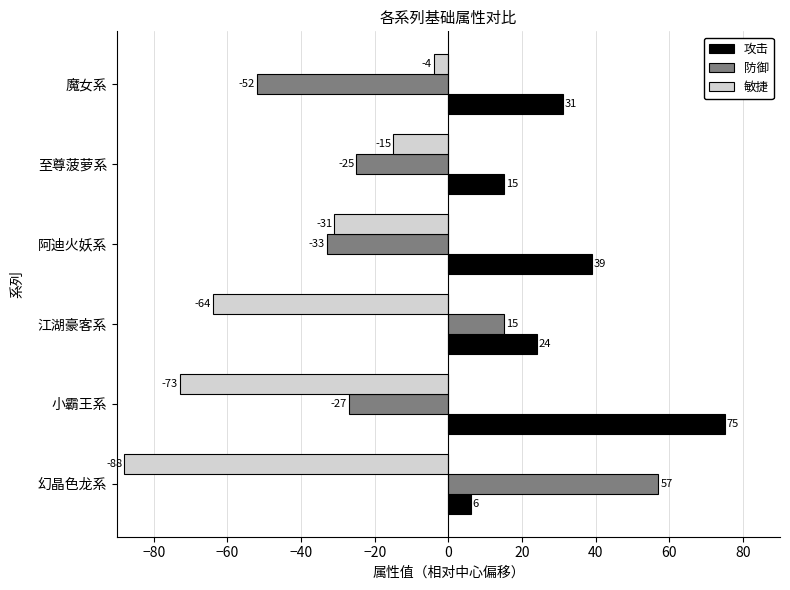

Which category has the highest value in the 攻击 series?

小霸王系